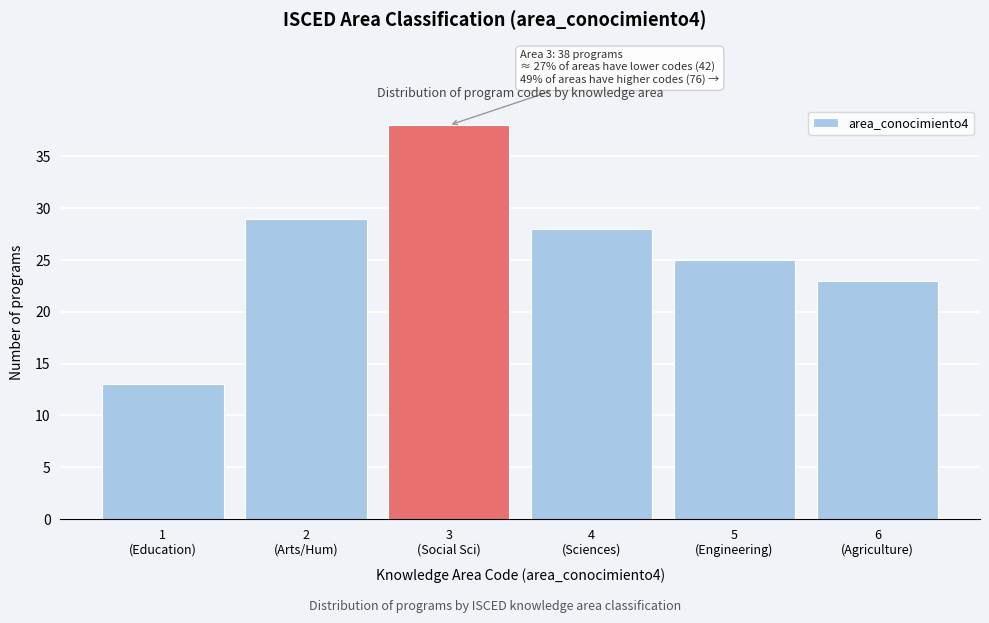

Reading left to right, extract all data points from this chart.

13	29	38	28	25	23